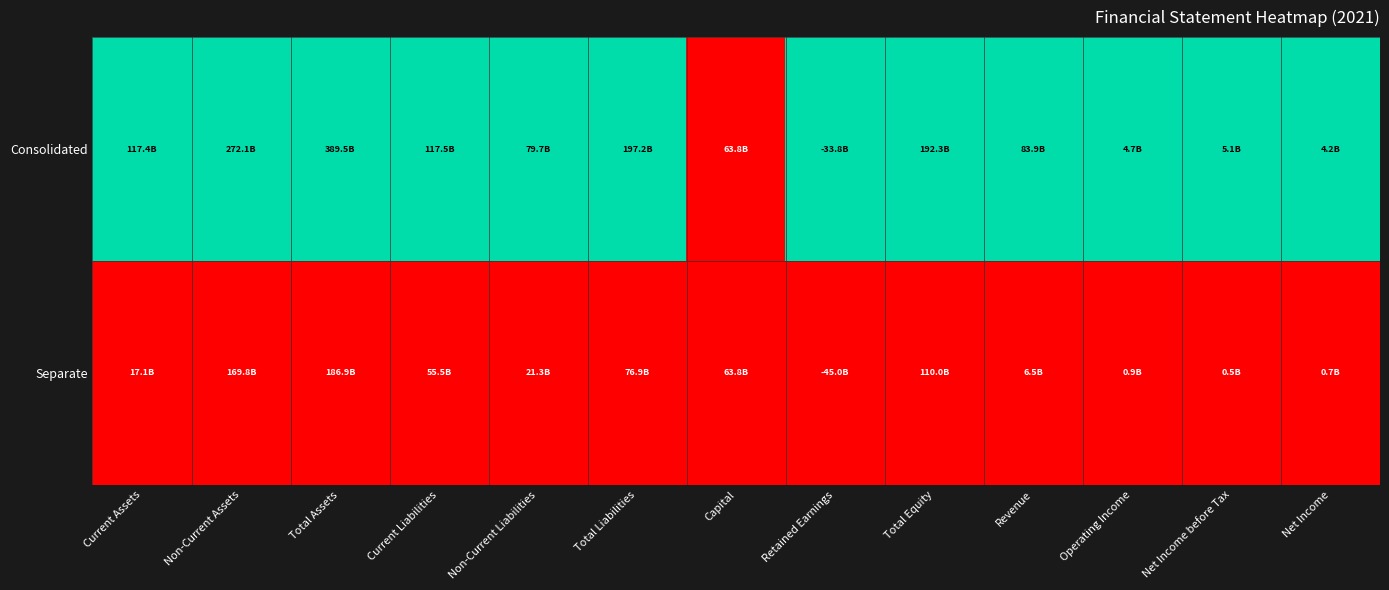

At how many categories does at least one series exceed 0?

12